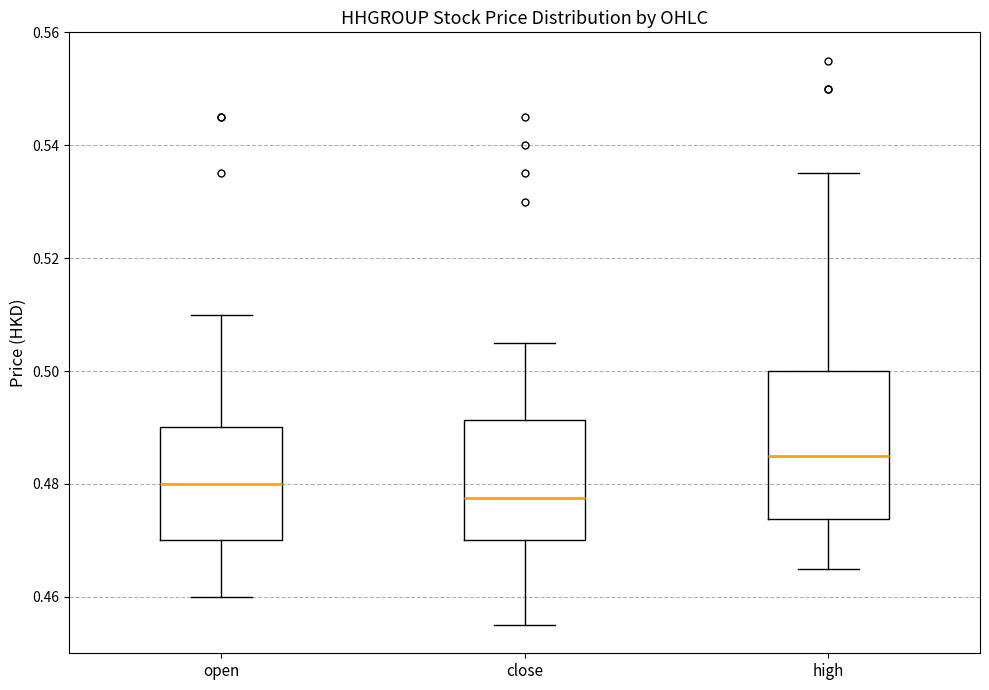

Which box's median line is the lowest?

close